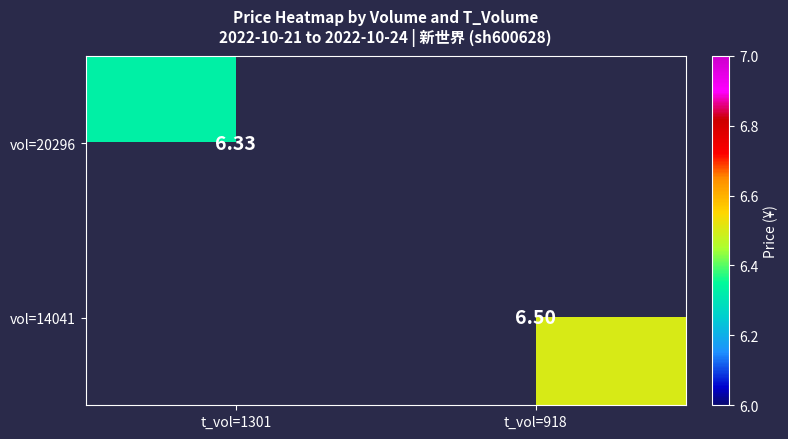

Is the value of vol=14041 at t_vol=918 greater than the value of vol=20296 at t_vol=1301?

Yes